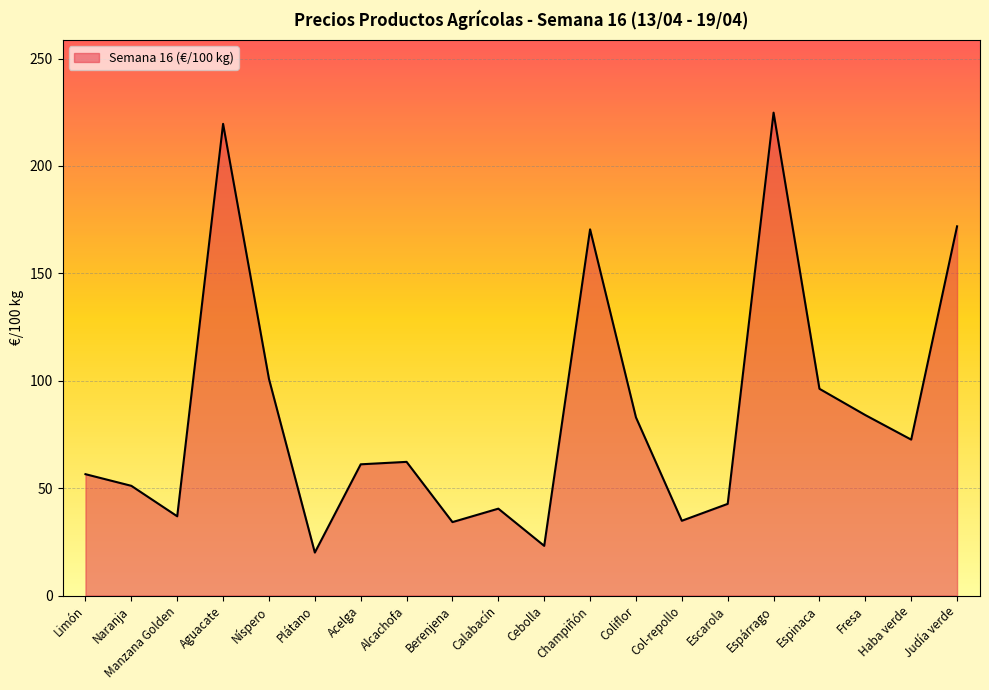

What position from the left is Berenjena?

9